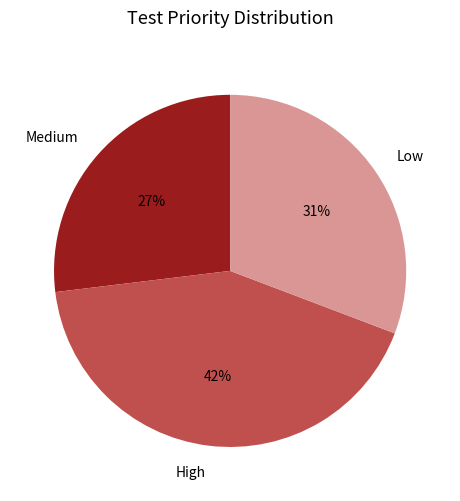

The Low slice represents 31% of the pie. True or false?

True